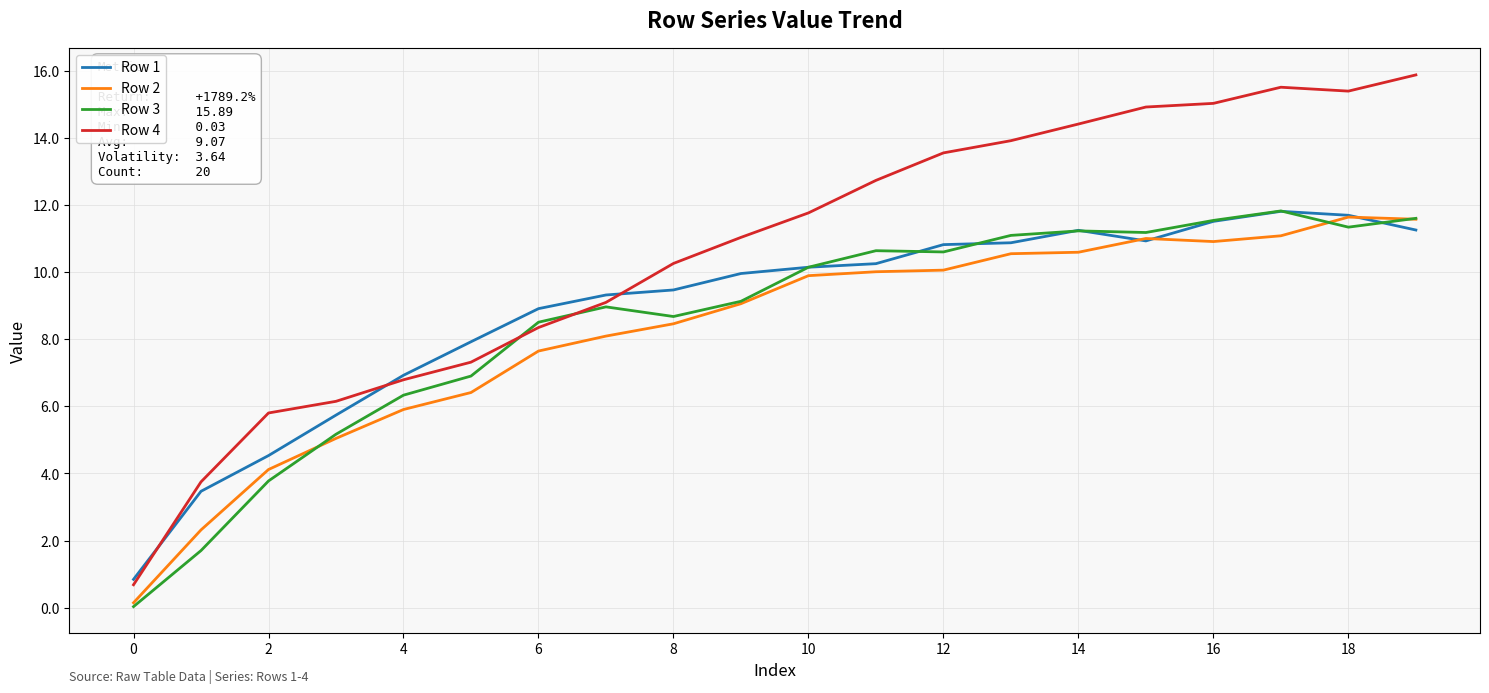

True or false: Row 4 and Row 2 cross at least once.

False